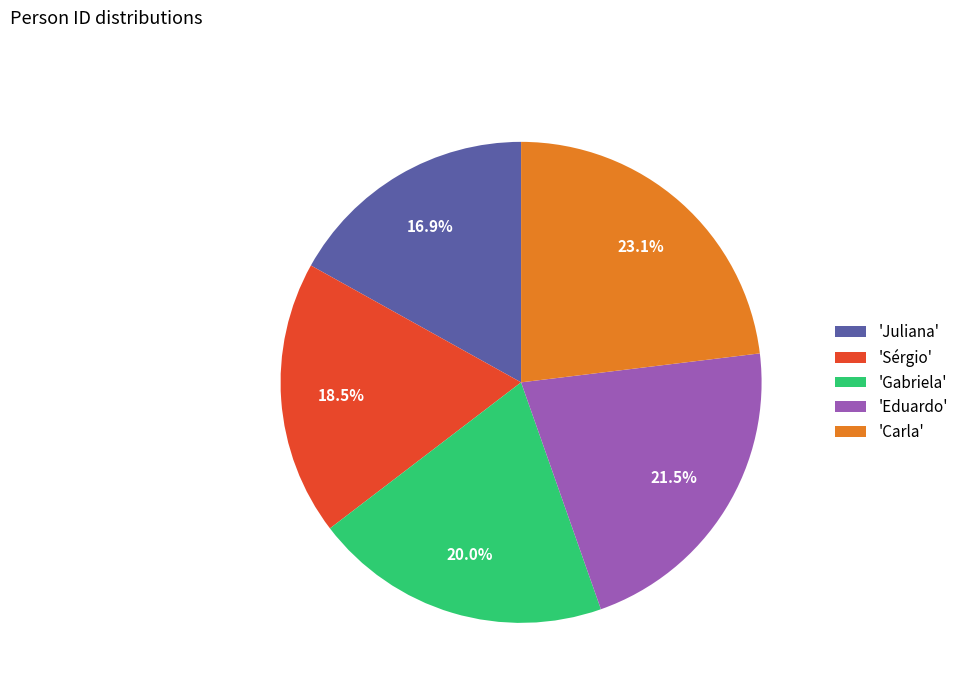

To the nearest percent, what is the average slice percentage?

20%